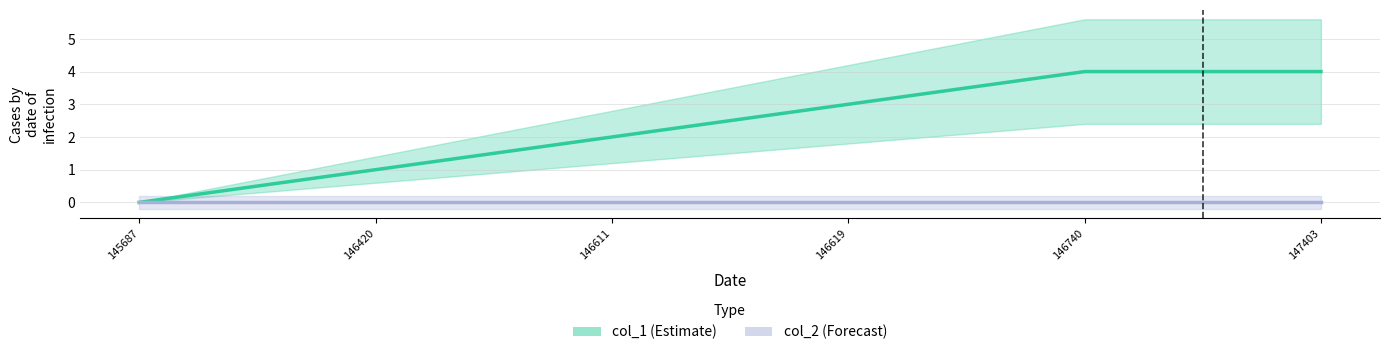

What is the difference between the col_1 values at 146740 and 146619?

1